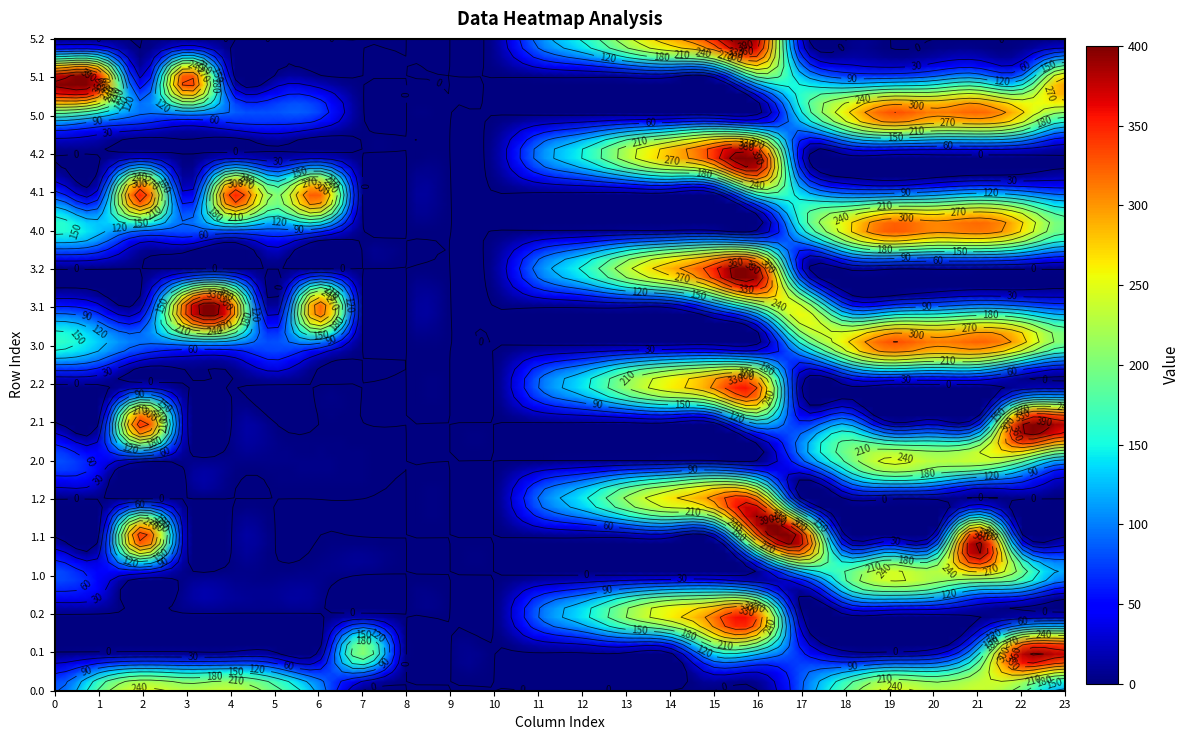

Rank the series at 4 from highest to lowest value.

3.1, 4.1, 0.0, 3.0, 4.0, 5.0, 5.1, 1.0, 2.0, 0.1, 0.2, 1.1, 1.2, 2.1, 2.2, 3.2, 4.2, 5.2